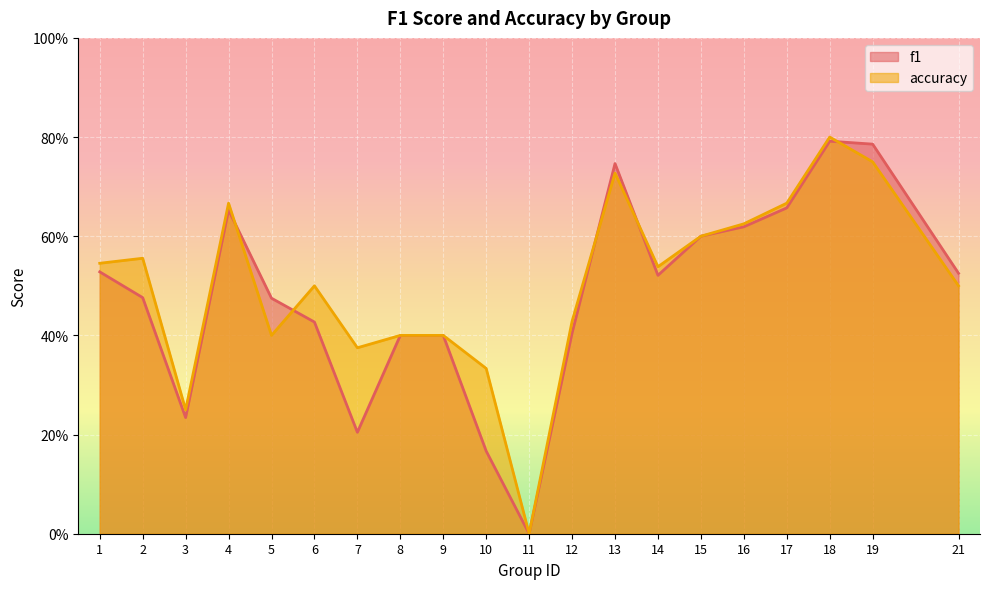

Reading left to right, extract all data points from this chart.

f1: 0.5	0.5	0.2	0.7	0.5	0.4	0.2	0.4	0.4	0.2	0.0	0.4	0.7	0.5	0.6	0.6	0.7	0.8	0.8	0.5
accuracy: 0.5	0.6	0.2	0.7	0.4	0.5	0.4	0.4	0.4	0.3	0.0	0.4	0.7	0.5	0.6	0.6	0.7	0.8	0.8	0.5